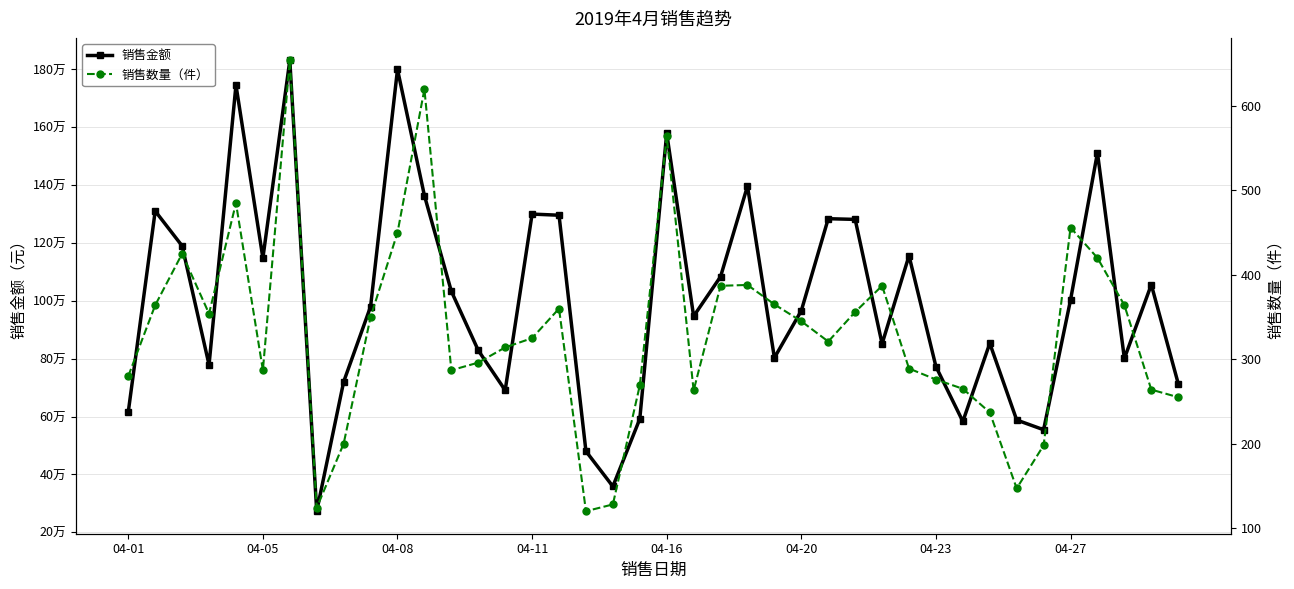

List the series in order of their overall mean, lowest first.

销售数量（件）, 销售金额